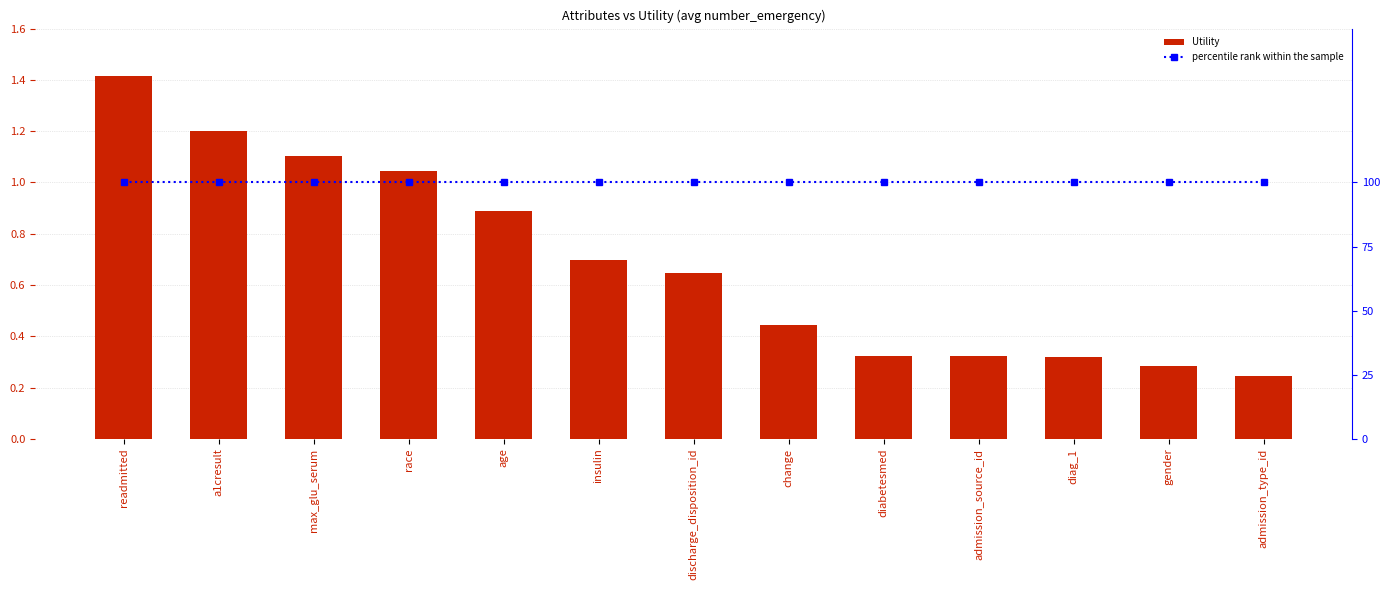

Are the bars horizontal?

No